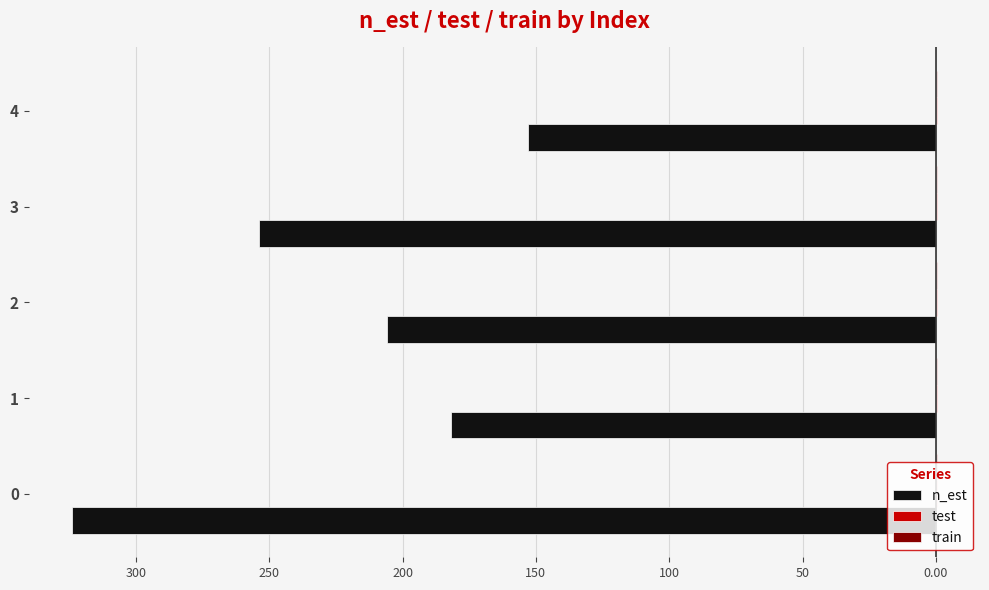

How many data points in n_est are less than -206?

2